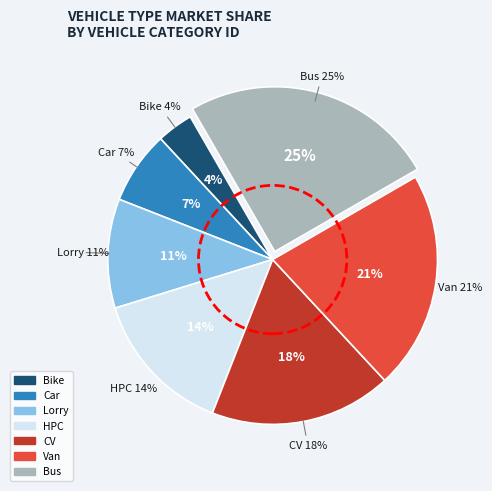

What is the smallest slice in the pie chart?

Bike